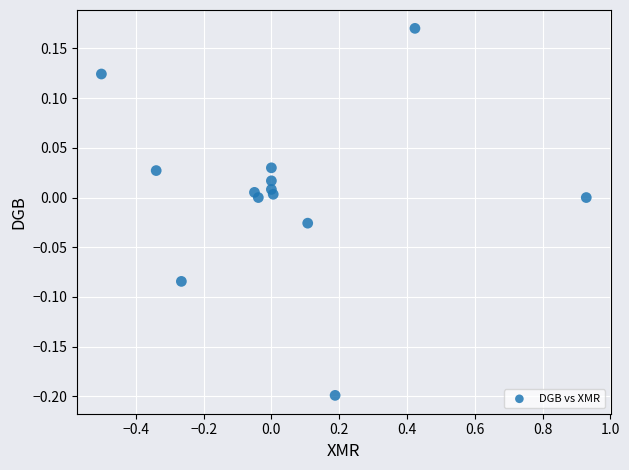

What is the range of X values (max minus min)?

1.4